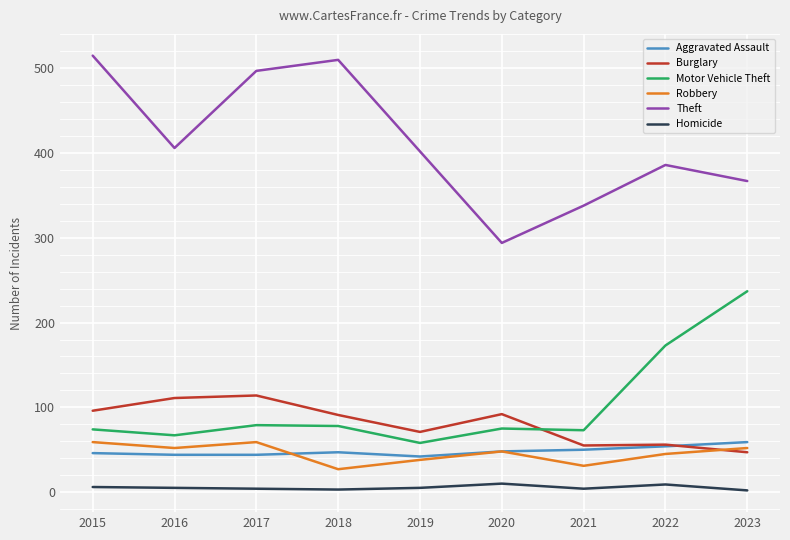

Does the chart have visible grid lines?

Yes